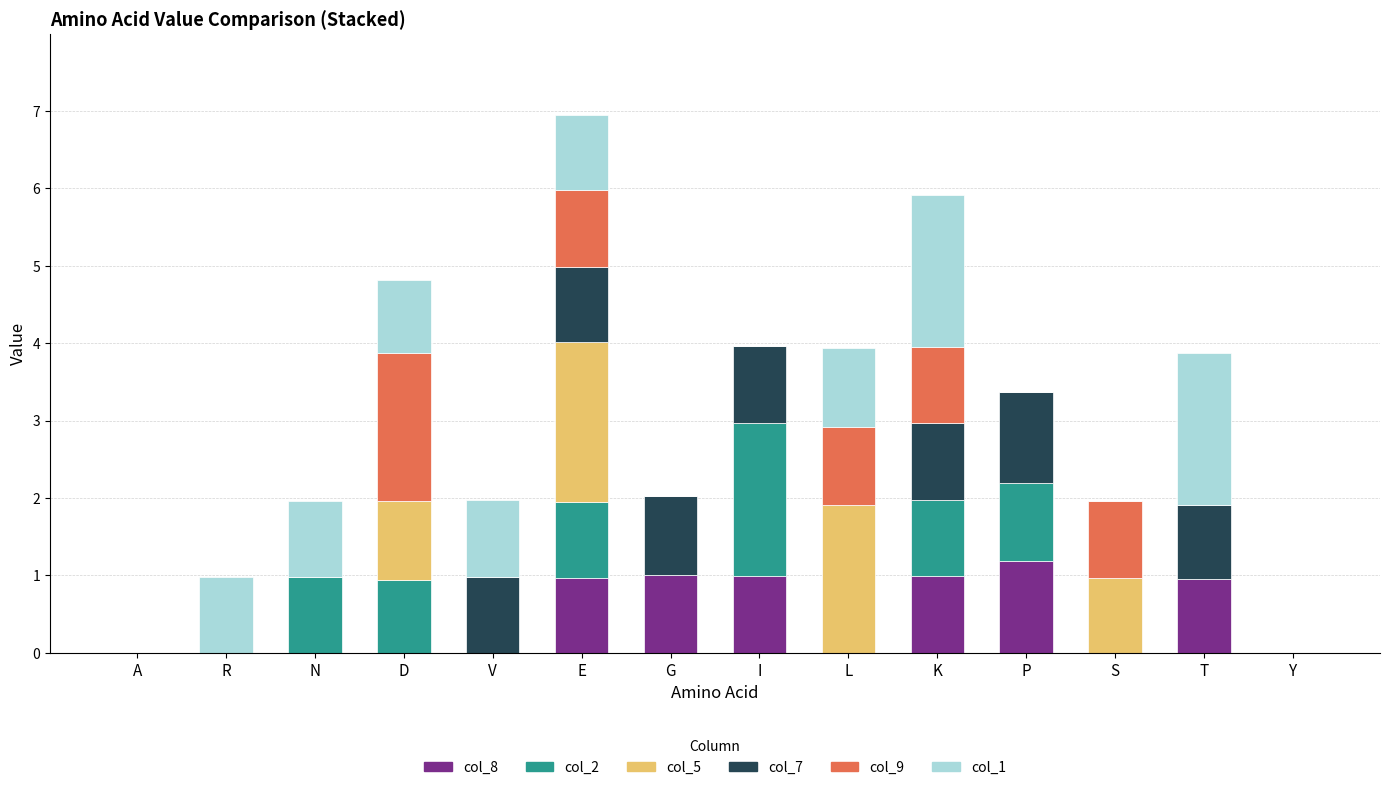

What are all the series names shown in the legend?

col_8, col_2, col_5, col_7, col_9, col_1